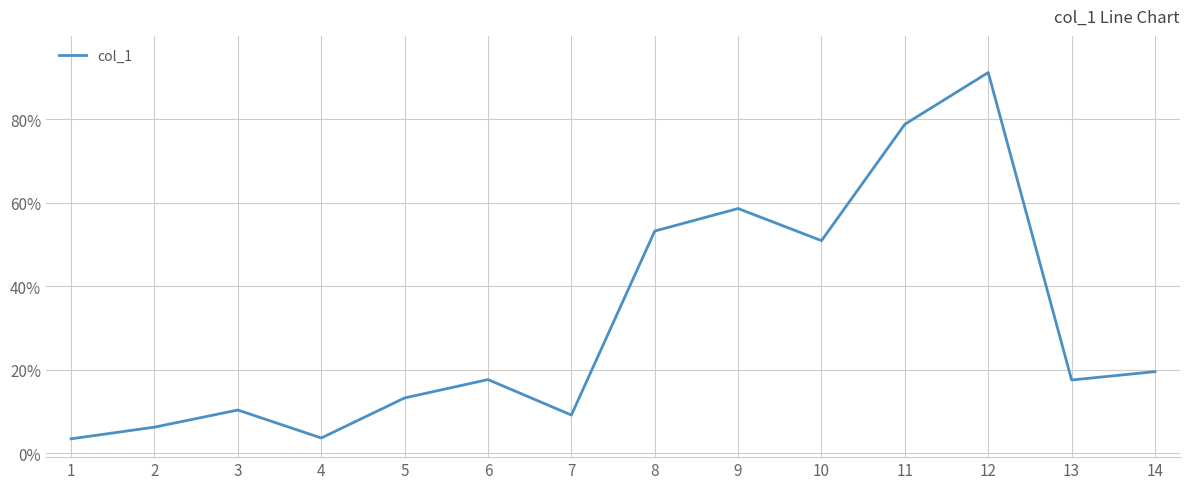

Is it true that the value at 13 is 17.5?

True